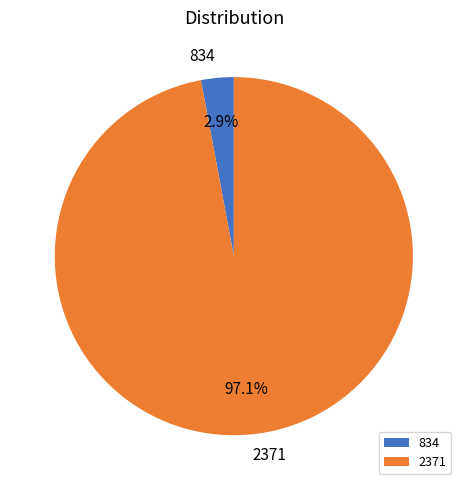

Rank the categories by value from lowest to highest.

834, 2371